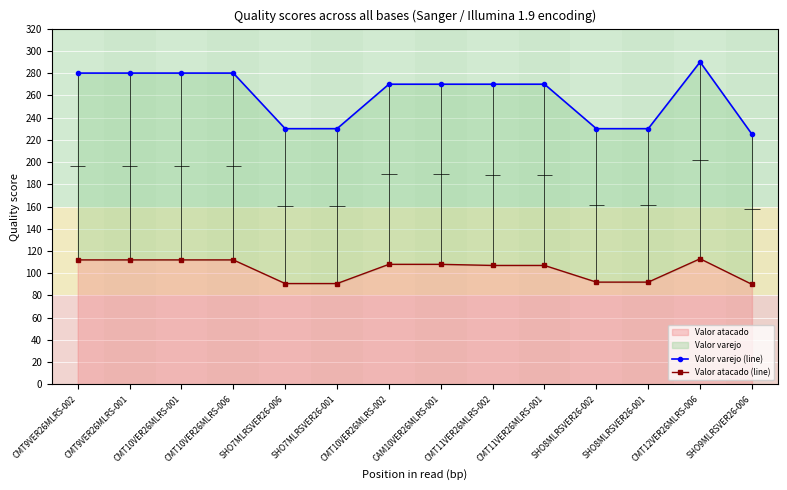

What is the sum of the Valor atacado (line) values at CMT11VER26MLRS-002 and CMT10VER26MLRS-006?

219.0